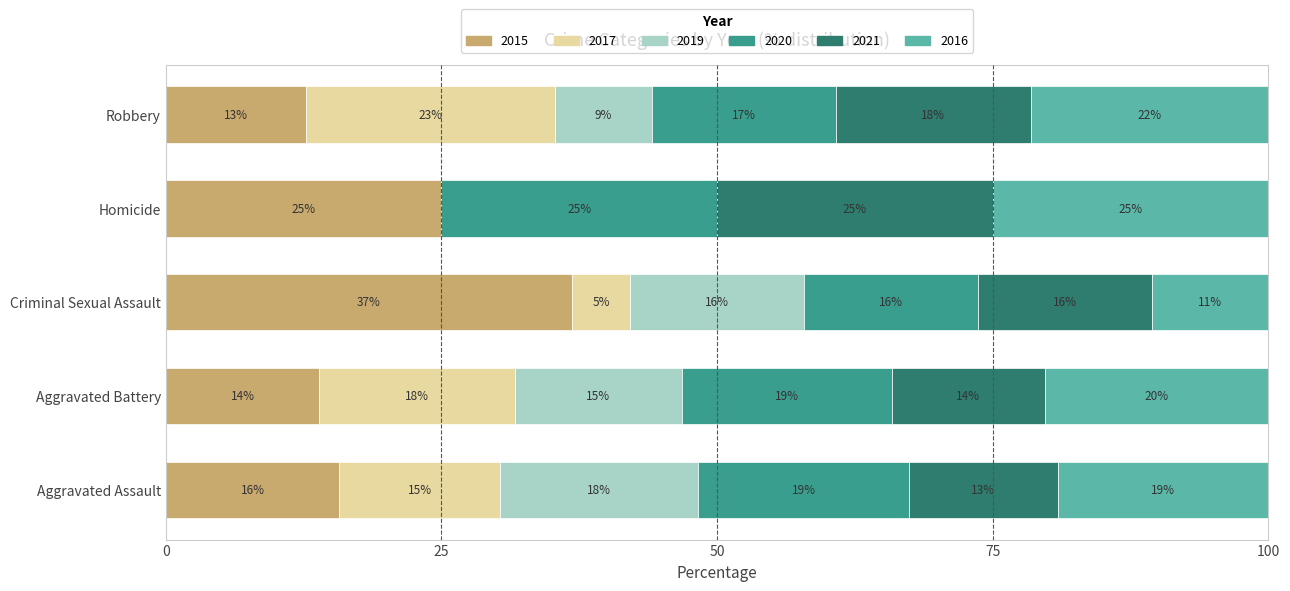

True or false: 2015 has a value of 3 at Criminal Sexual Assault.

False